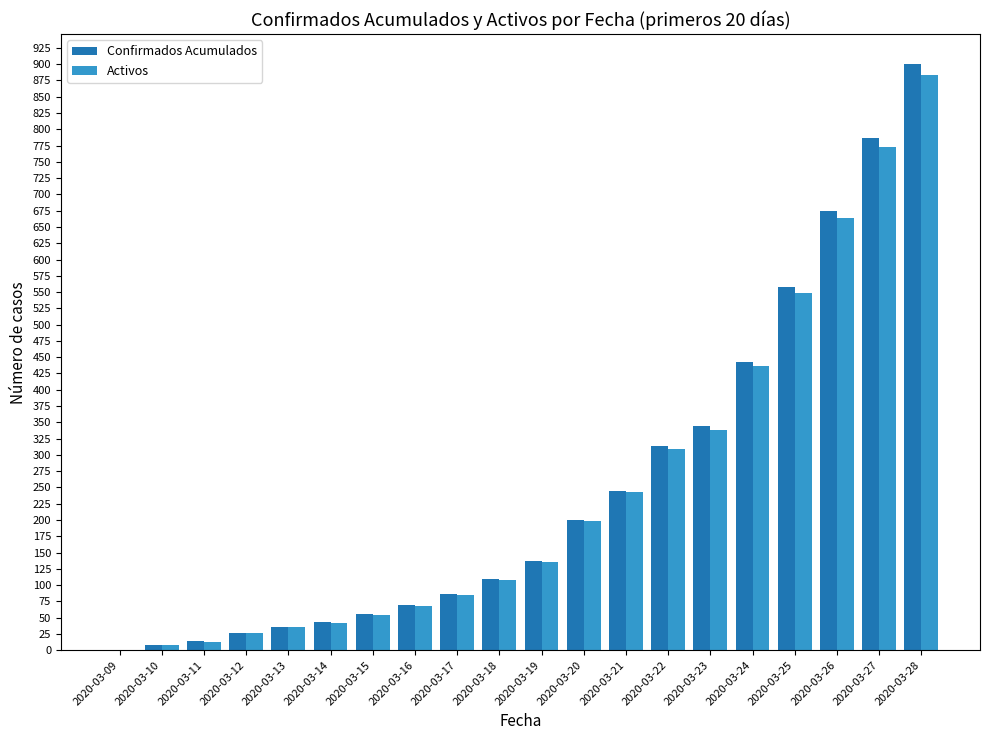

Is it true that Confirmados Acumulados equals 345 at 2020-03-23?

True